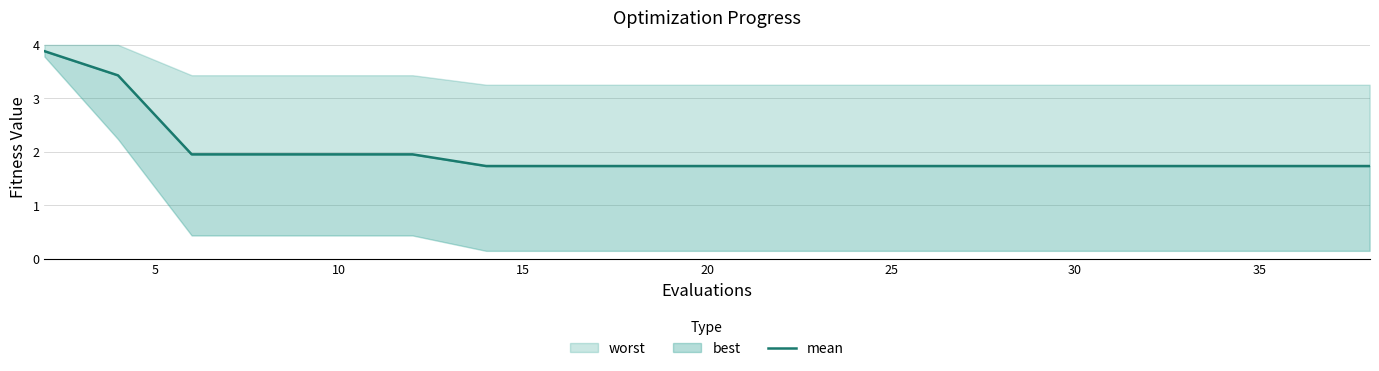

What is the sum of all values?

39.4